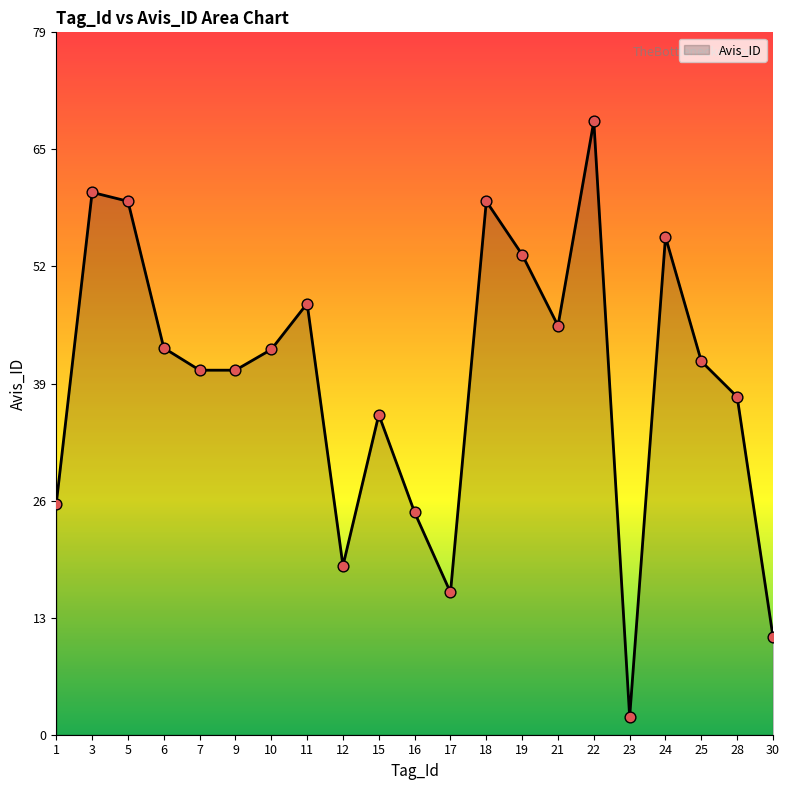

Between 24 and 28, which is larger?

24